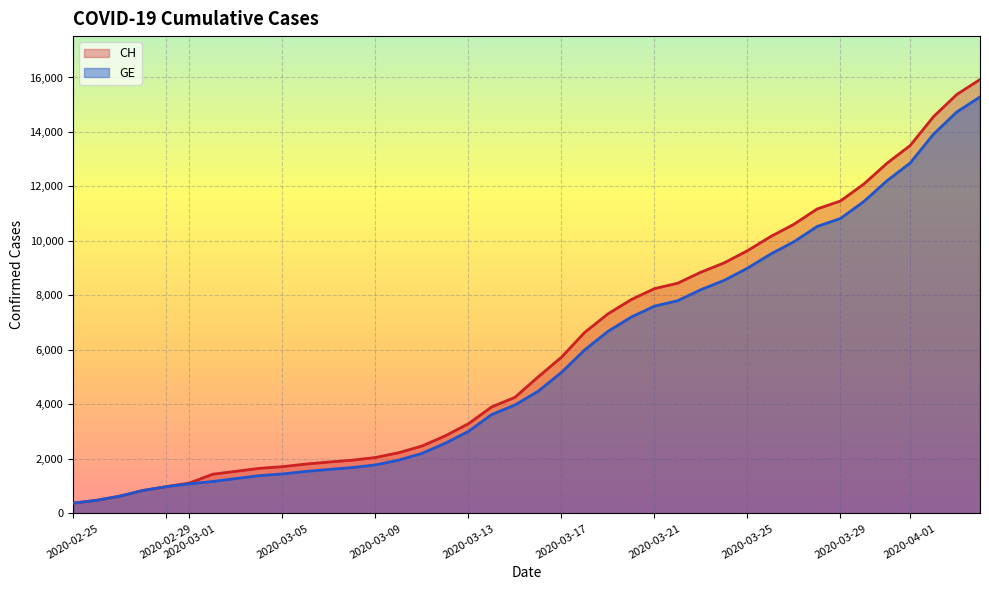

List the series in order of their overall mean, lowest first.

GE, CH